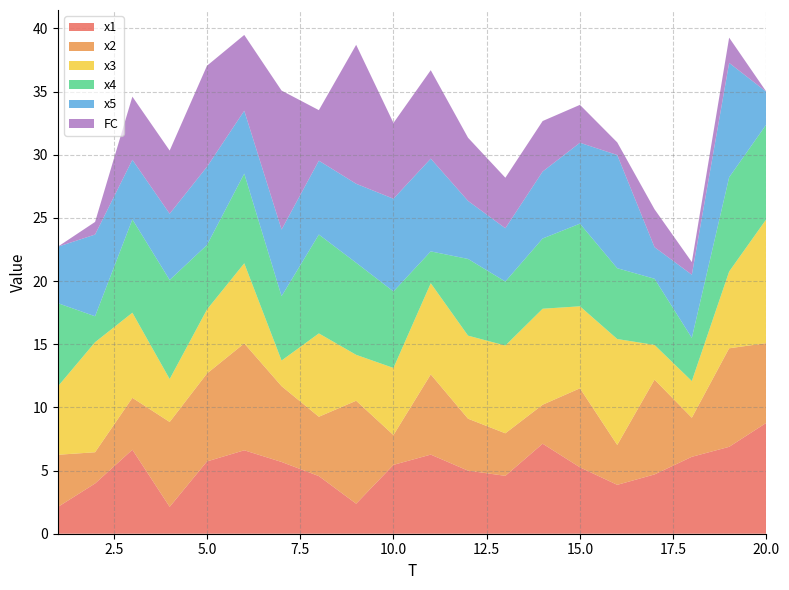

Reading left to right, extract all data points from this chart.

x1: 1=2.1	2=4.0	3=6.7	4=2.1	5=5.7	6=6.6	7=5.7	8=4.6	9=2.4	10=5.5	11=6.3	12=5.0	13=4.6	14=7.1	15=5.3	16=3.9	17=4.7	18=6.1	19=6.9	20=8.8
x2: 1=4.1	2=2.5	3=4.1	4=6.7	5=7.0	6=8.5	7=6.0	8=4.7	9=8.2	10=2.4	11=6.3	12=4.1	13=3.4	14=3.1	15=6.3	16=3.2	17=7.5	18=3.1	19=7.8	20=6.3
x3: 1=5.4	2=8.7	3=6.7	4=3.4	5=5.1	6=6.3	7=2.0	8=6.6	9=3.6	10=5.3	11=7.2	12=6.6	13=6.9	14=7.6	15=6.5	16=8.4	17=2.7	18=2.9	19=6.1	20=9.8
x4: 1=6.6	2=2.1	3=7.4	4=7.8	5=5.1	6=7.1	7=5.1	8=7.8	9=7.3	10=6.1	11=2.5	12=6.1	13=5.1	14=5.6	15=6.5	16=5.6	17=5.2	18=3.4	19=7.5	20=7.5
x5: 1=4.5	2=6.5	3=4.7	4=5.2	5=6.2	6=5.0	7=5.3	8=5.8	9=6.3	10=7.3	11=7.3	12=4.6	13=4.2	14=5.3	15=6.4	16=9.0	17=2.5	18=5.0	19=9.1	20=2.6
FC: 1=0.0	2=1.0	3=5.0	4=5.0	5=8.0	6=6.0	7=11.0	8=4.0	9=11.0	10=6.0	11=7.0	12=5.0	13=4.0	14=4.0	15=3.0	16=1.0	17=3.0	18=1.0	19=2.0	20=0.0